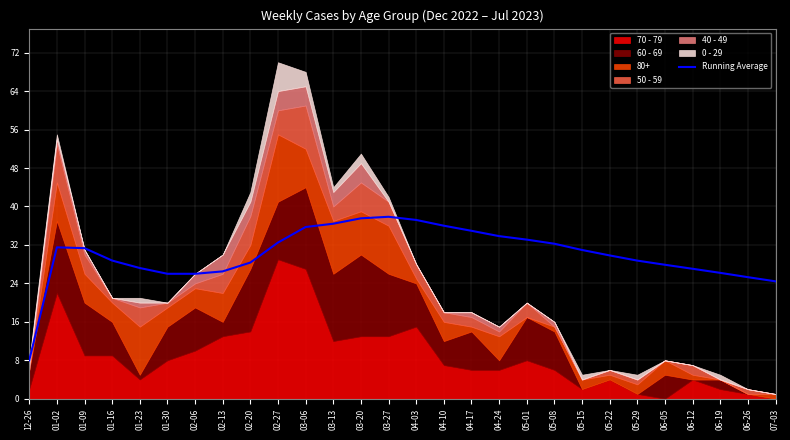

How many points are higher than both their immediate neighbors (excluding endpoints)?

2